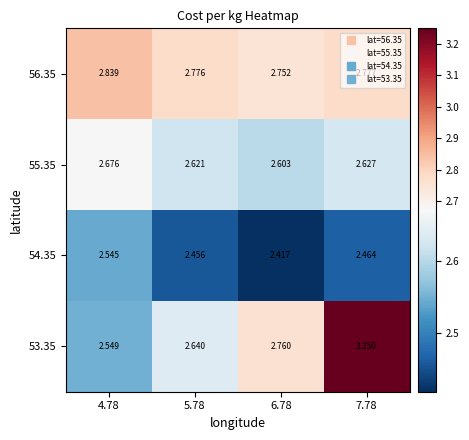

Is the value of 55.35 at 7.78 greater than the value of 53.35 at 6.78?

No